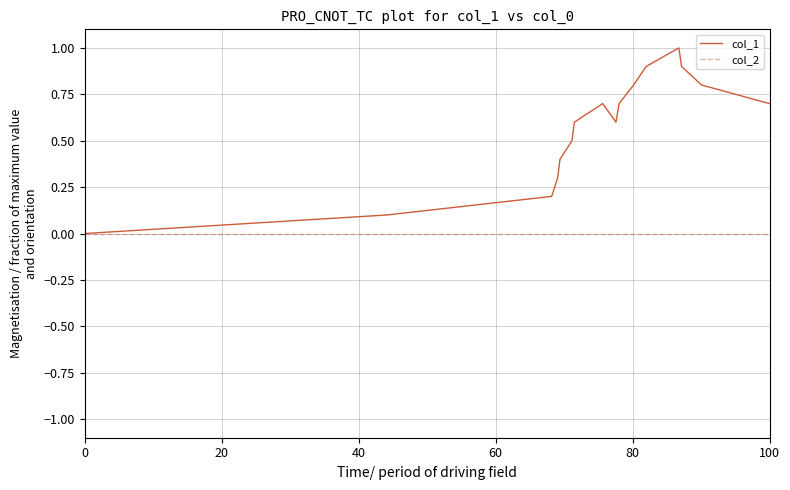

Rank the series by their average value, from highest to lowest.

col_1, col_2